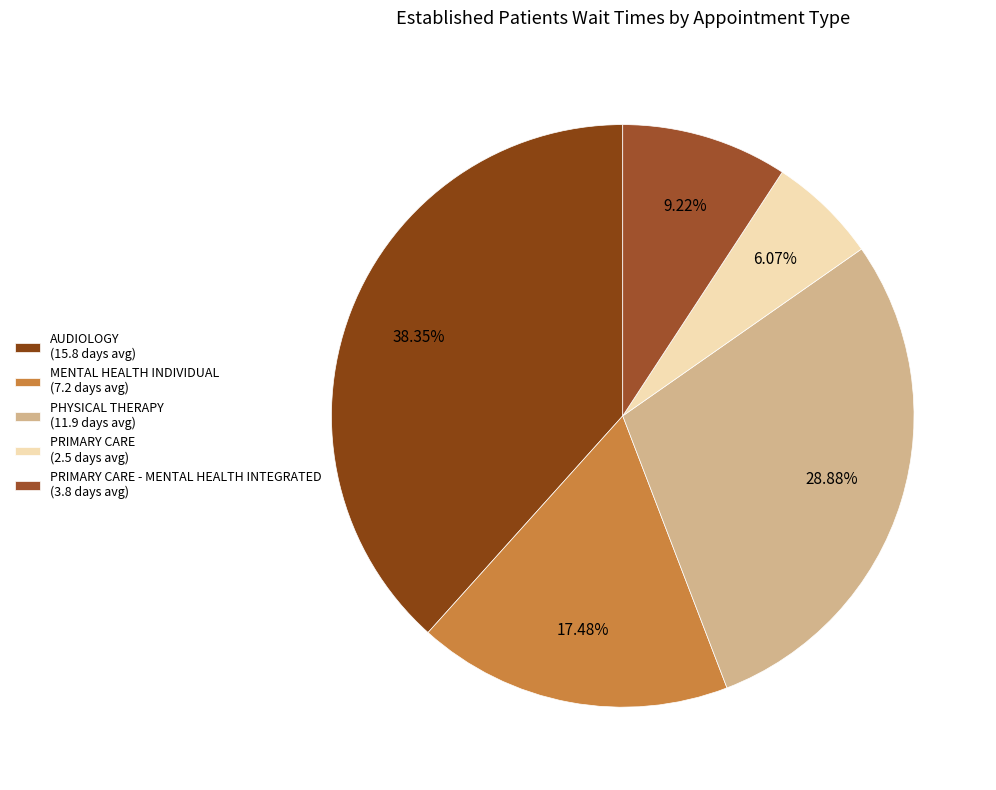

Count the number of slices in the pie.

5